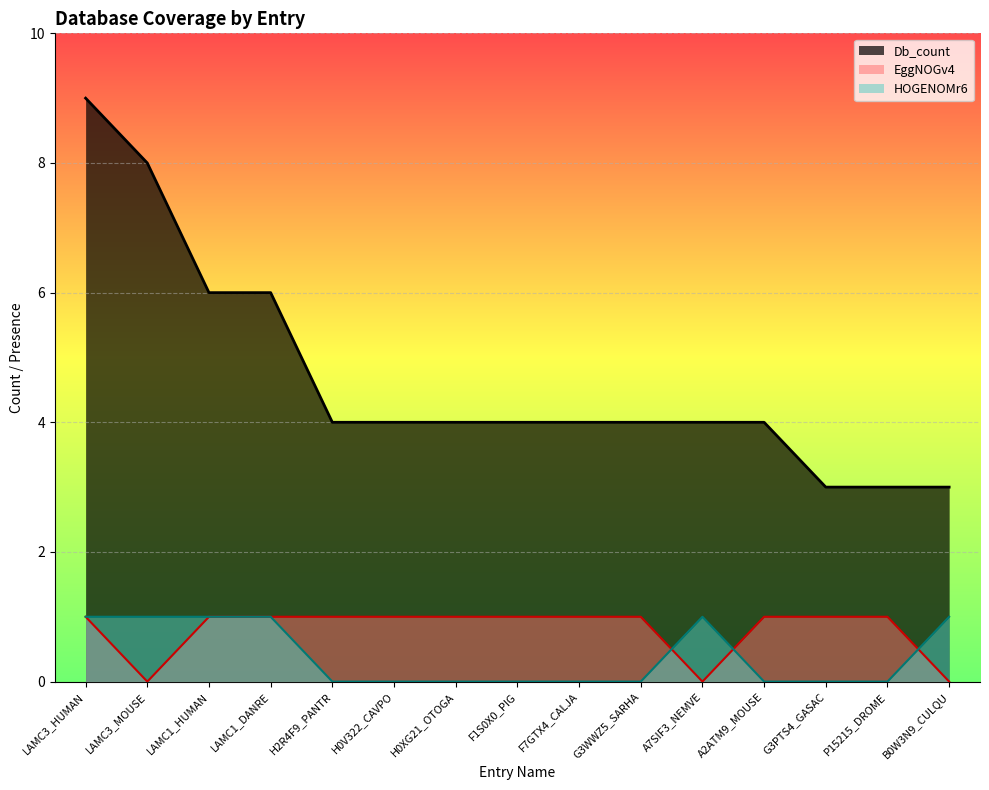

After their last crossing, which series has the higher values: EggNOGv4 or HOGENOMr6?

HOGENOMr6